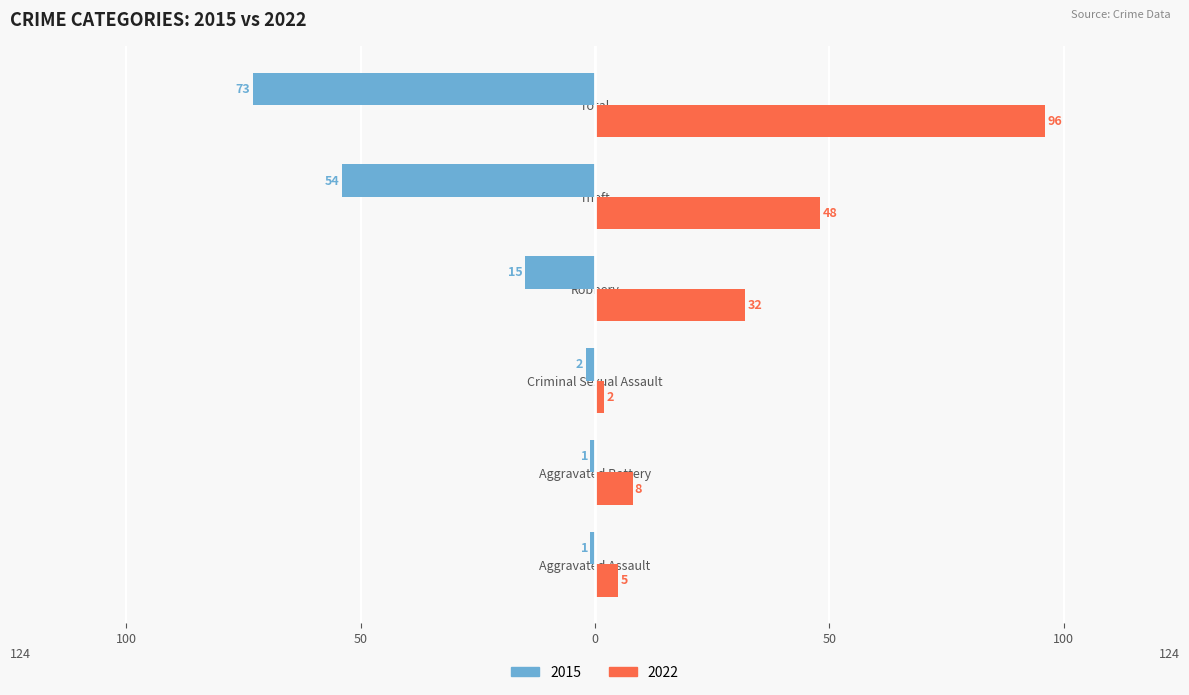

What are all the series names shown in the legend?

2015, 2022